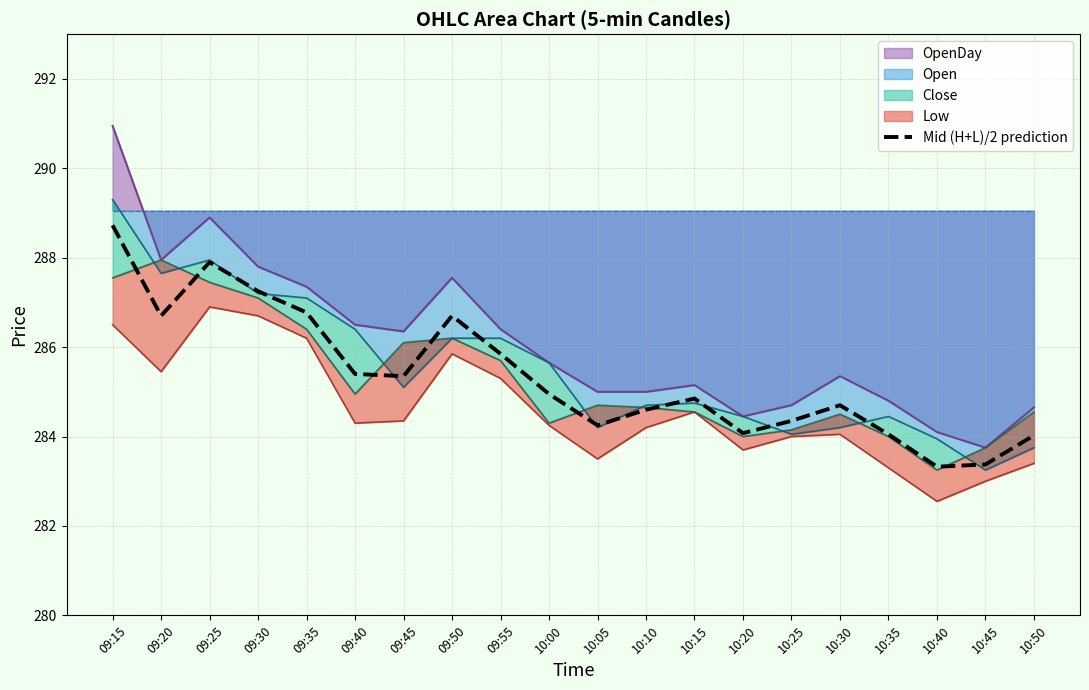

What is the value of the 16th point from the left?

284.7